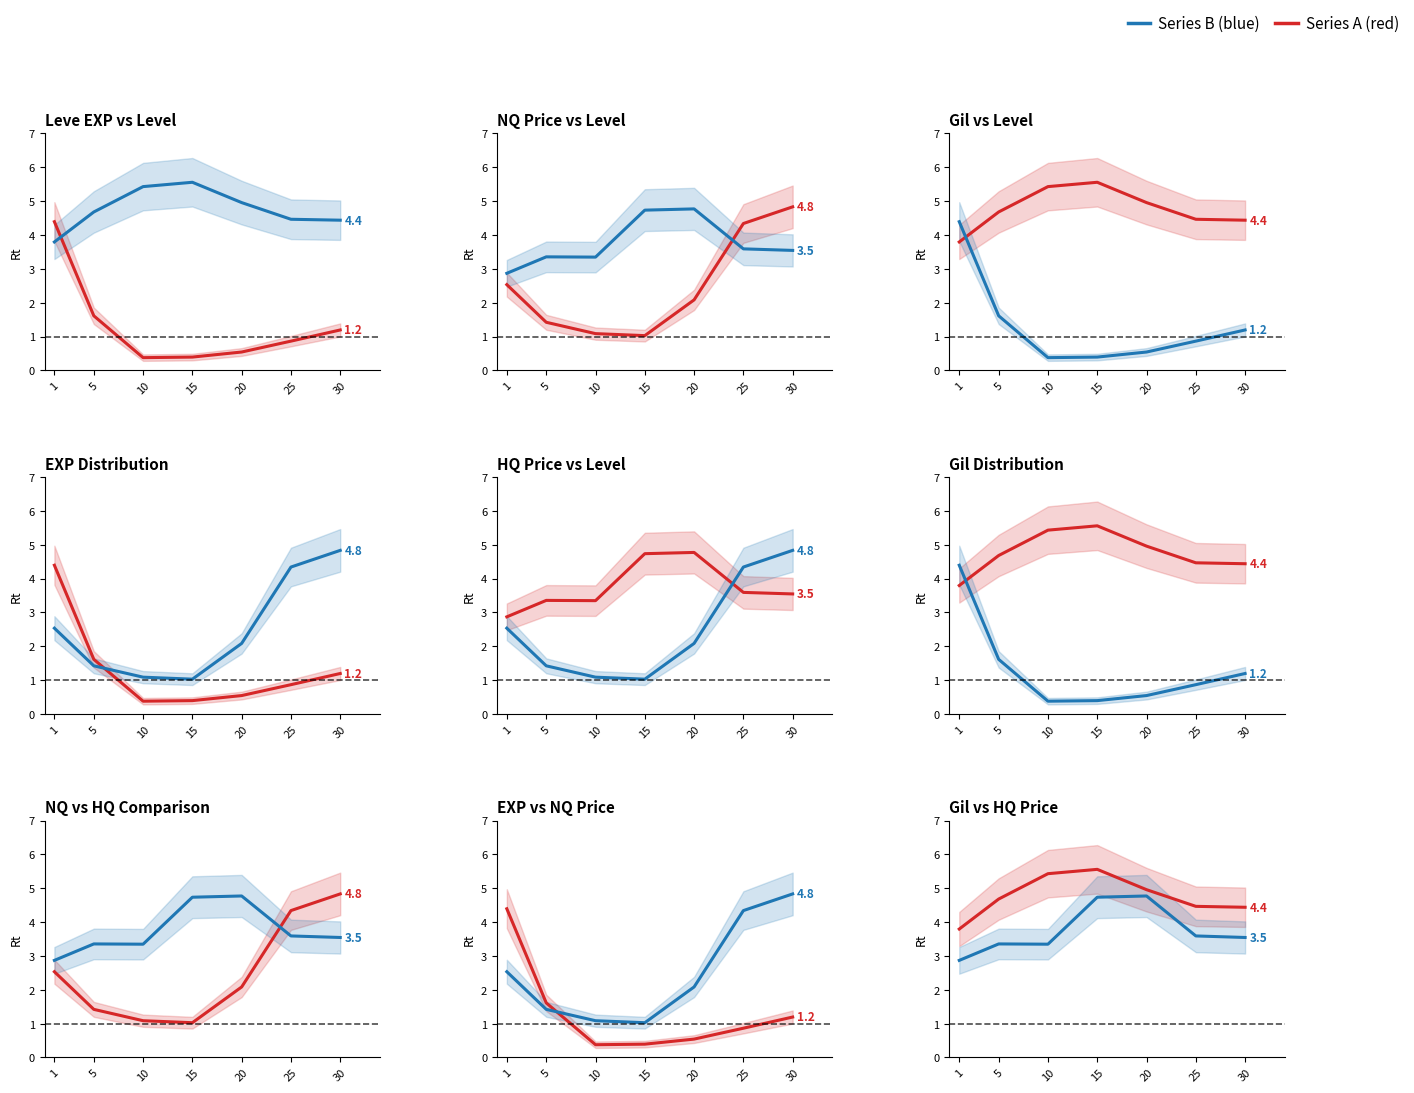

What is the difference between the highest and lowest values at 10?

5.1